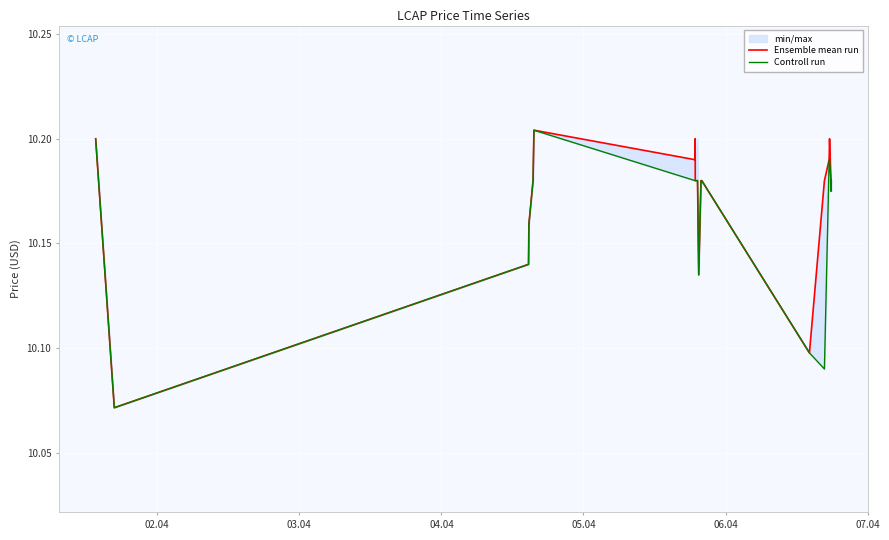

Which series has the largest total across all categories?

Ensemble mean run